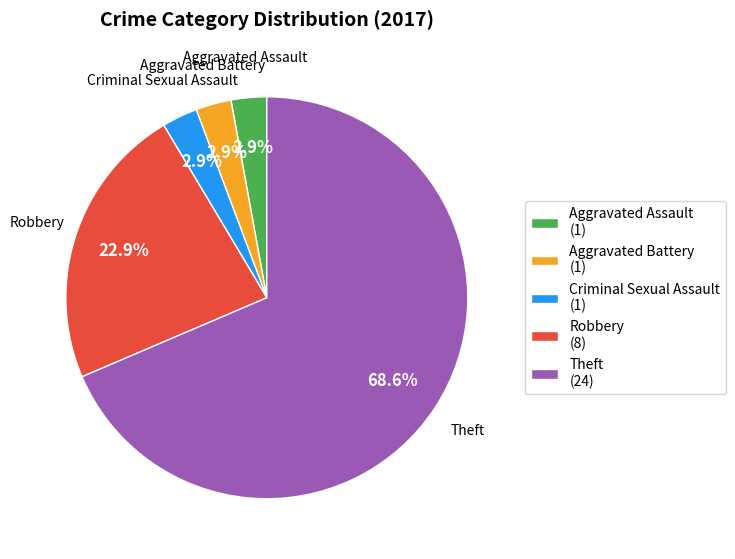

To the nearest percent, what is the combined percentage of Robbery and Theft?

91%